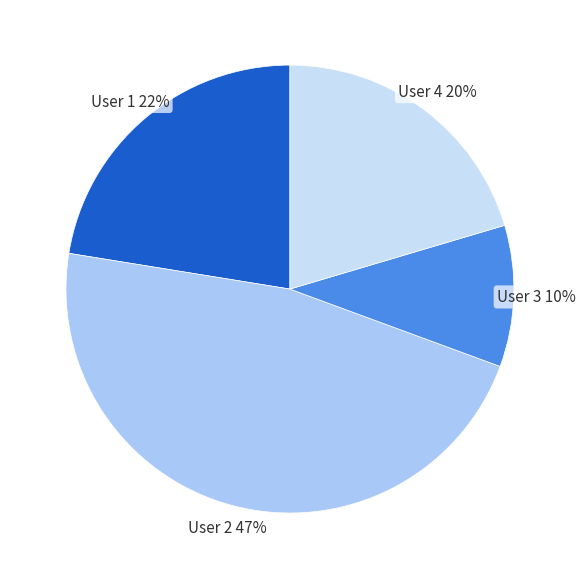

How many slices are in this pie chart?

4